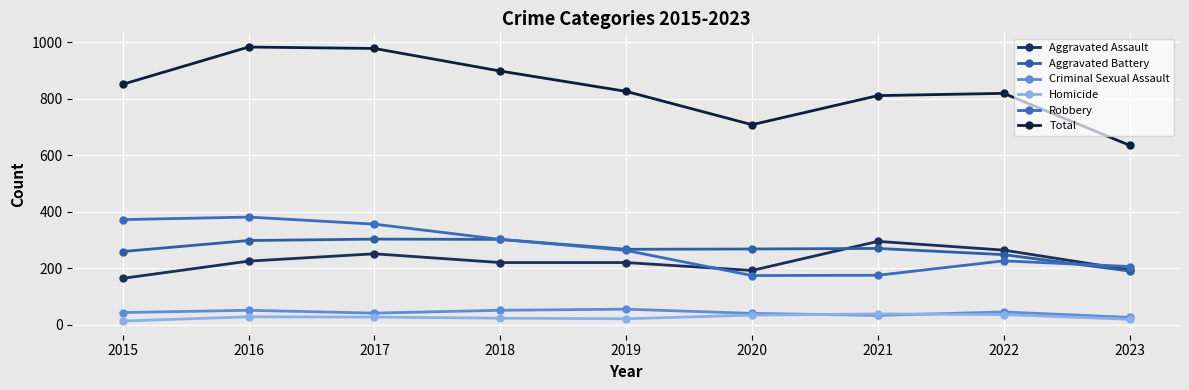

How many series are shown in this chart?

6